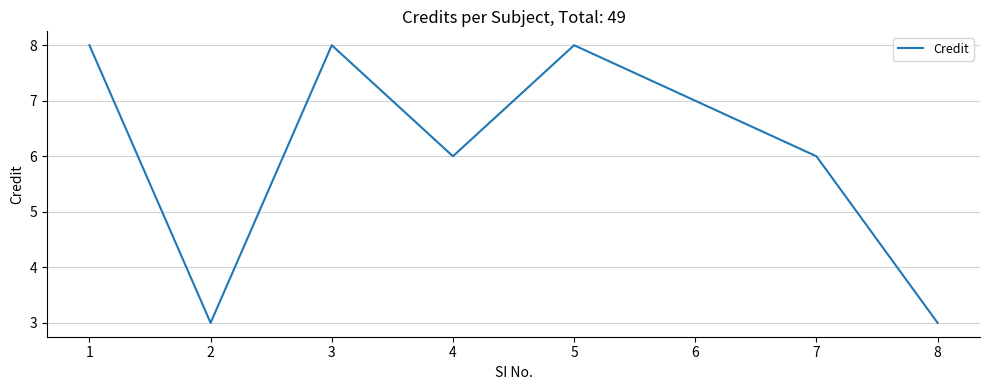

At which category does the data reach its first local peak?

3